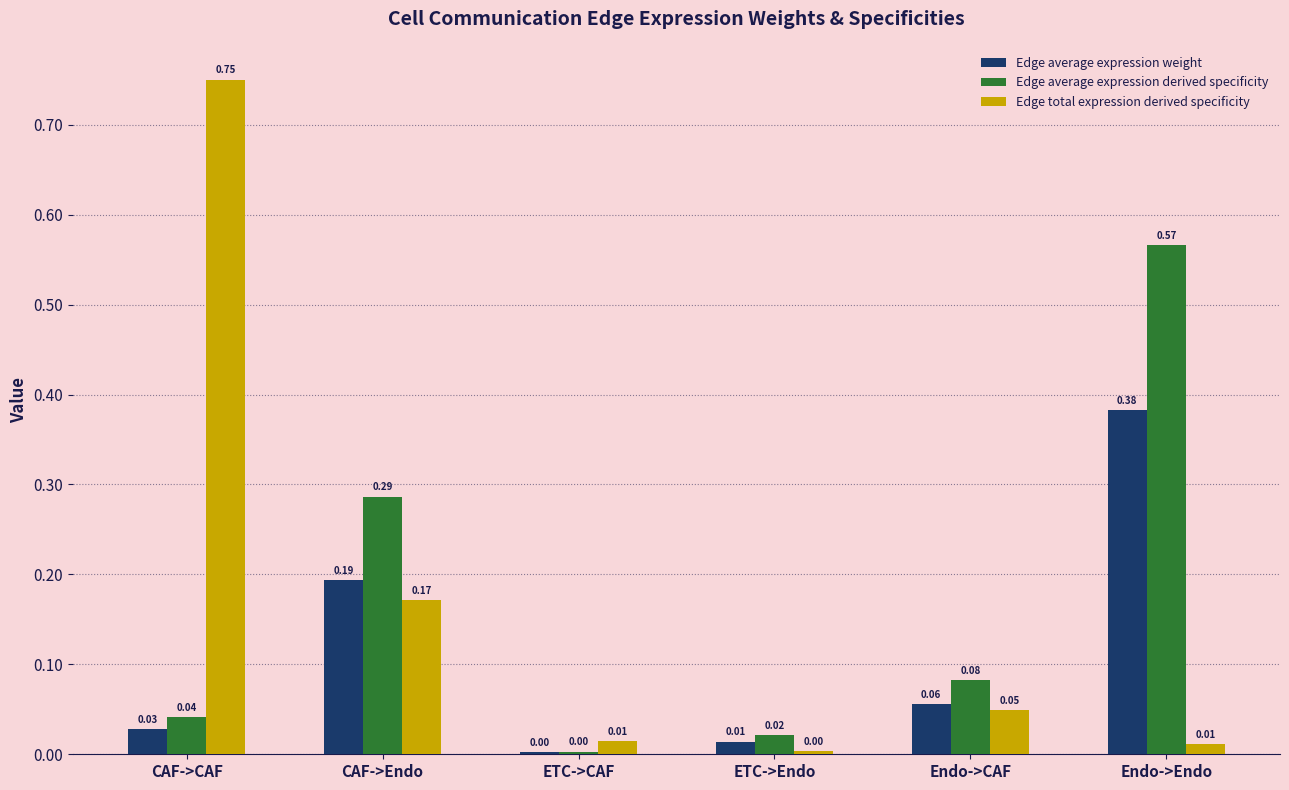

Where is Edge average expression weight nearest to the value 0?

ETC->CAF